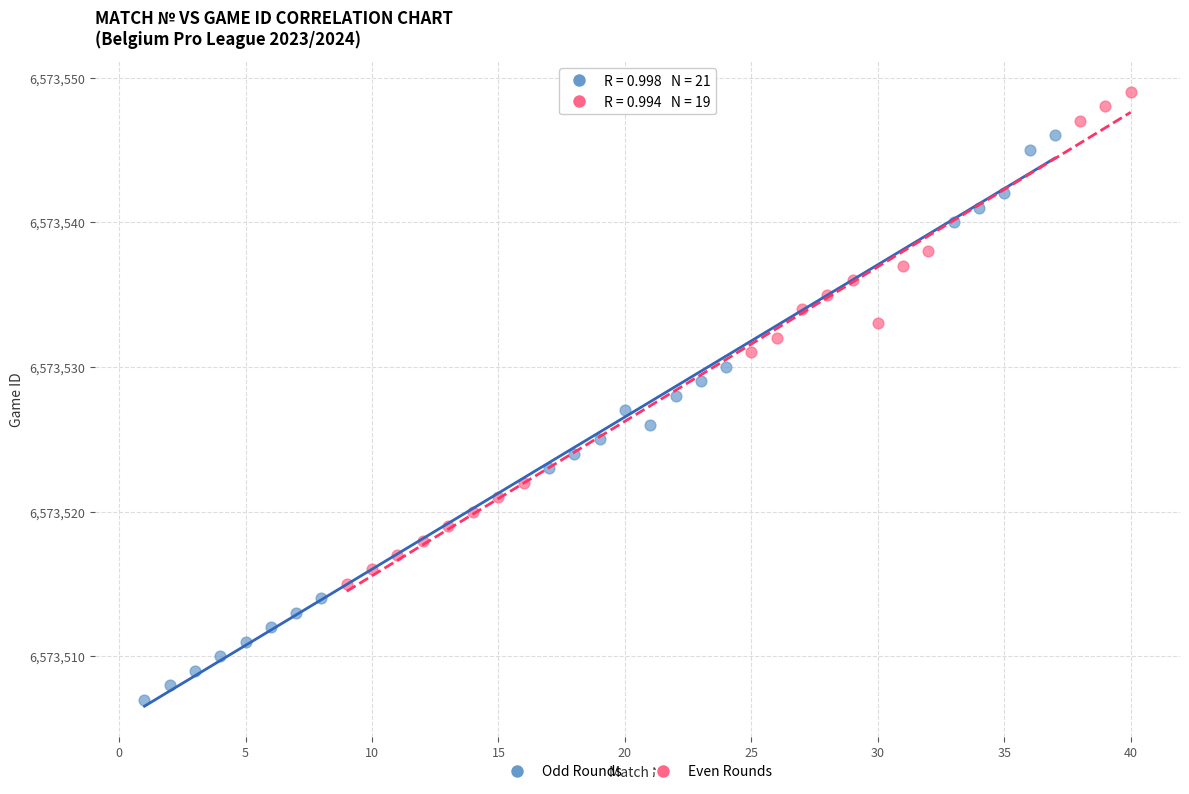

Which series reaches the minimum Y coordinate?

Odd Rounds